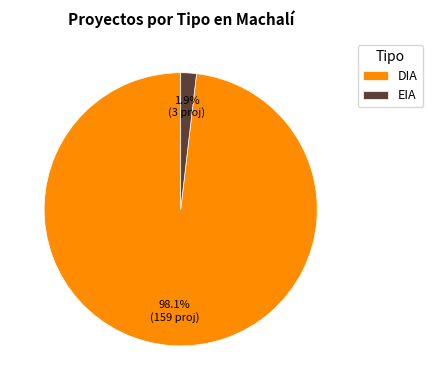

To the nearest percent, what is the combined percentage of EIA and DIA?

100%